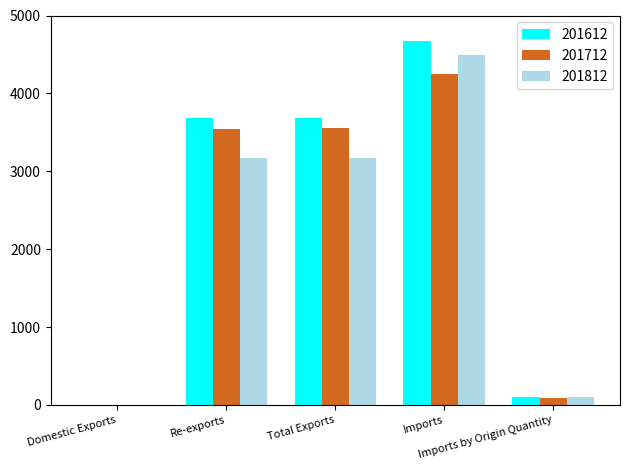

How many groups of bars are there?

5